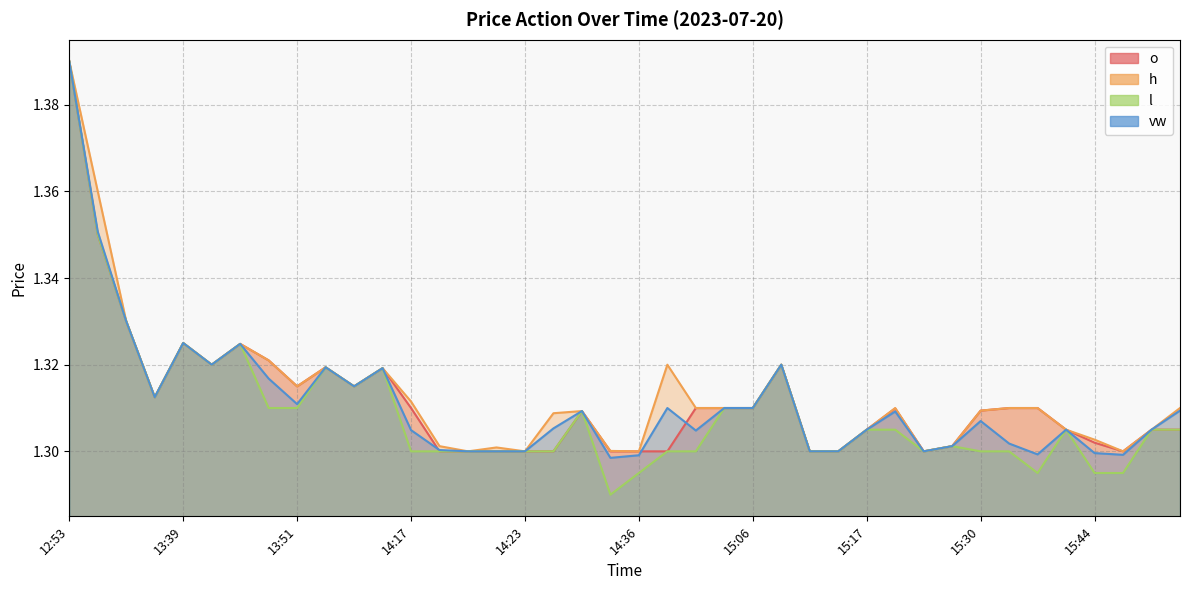

Where is o nearest to the value 1?

14:18